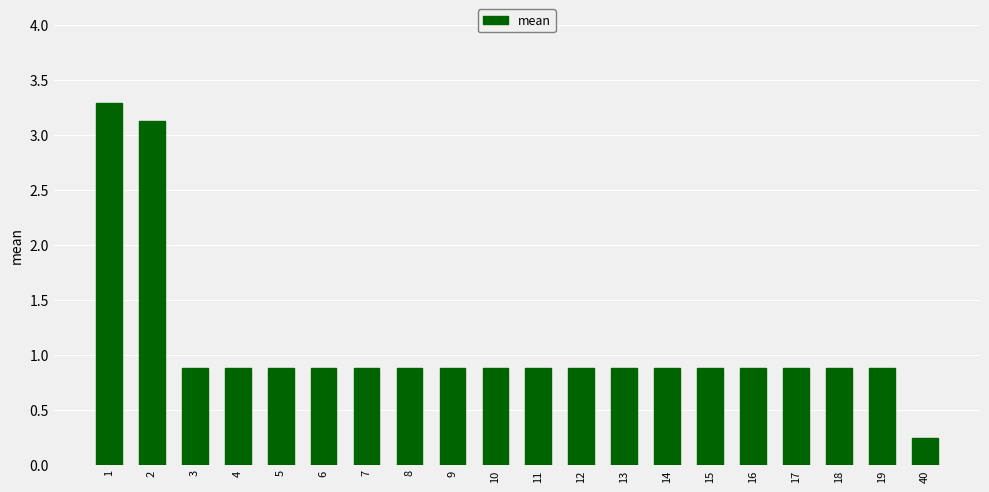

What is the maximum value shown in the chart?

3.3